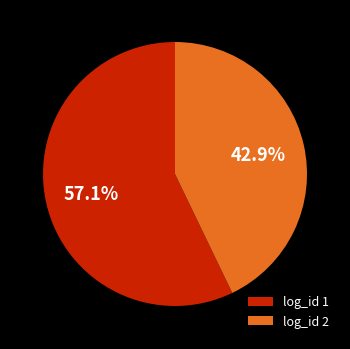

Which category accounts for the majority?

log_id 1